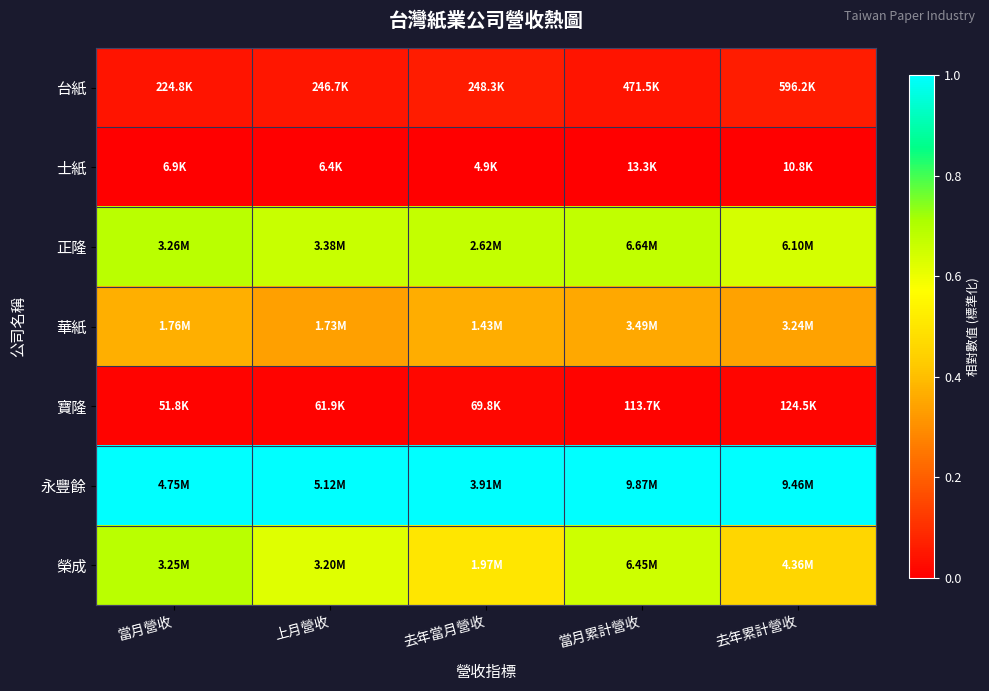

What is the greatest value displayed?

1.0